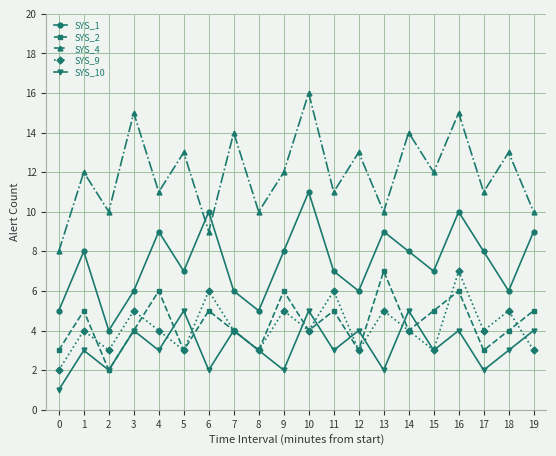

True or false: SYS_1 has a value of 6 at 7.

True